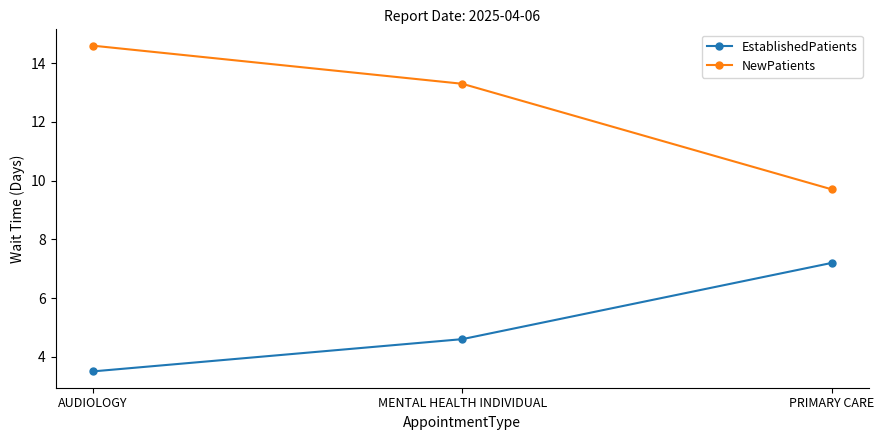

Is the value of EstablishedPatients at PRIMARY CARE greater than the value of NewPatients at MENTAL HEALTH INDIVIDUAL?

No